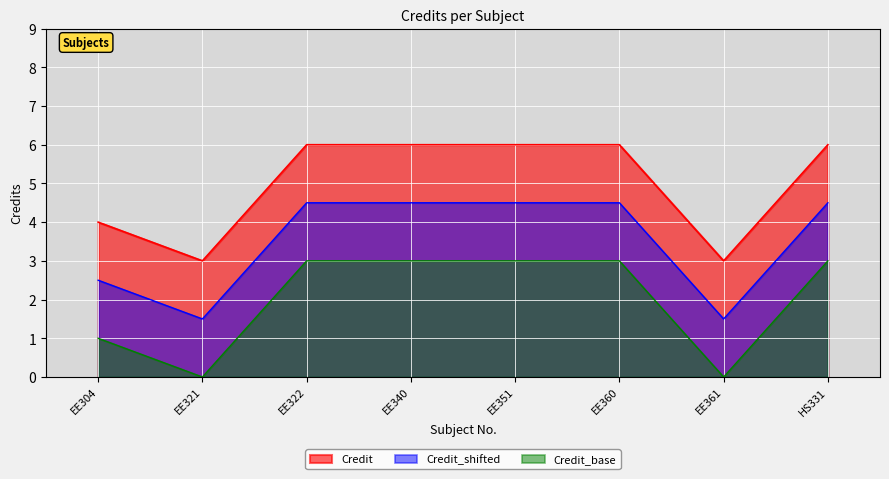

Reading right to left, what are all the values shown in this chart?

6	3	6	6	6	6	3	4